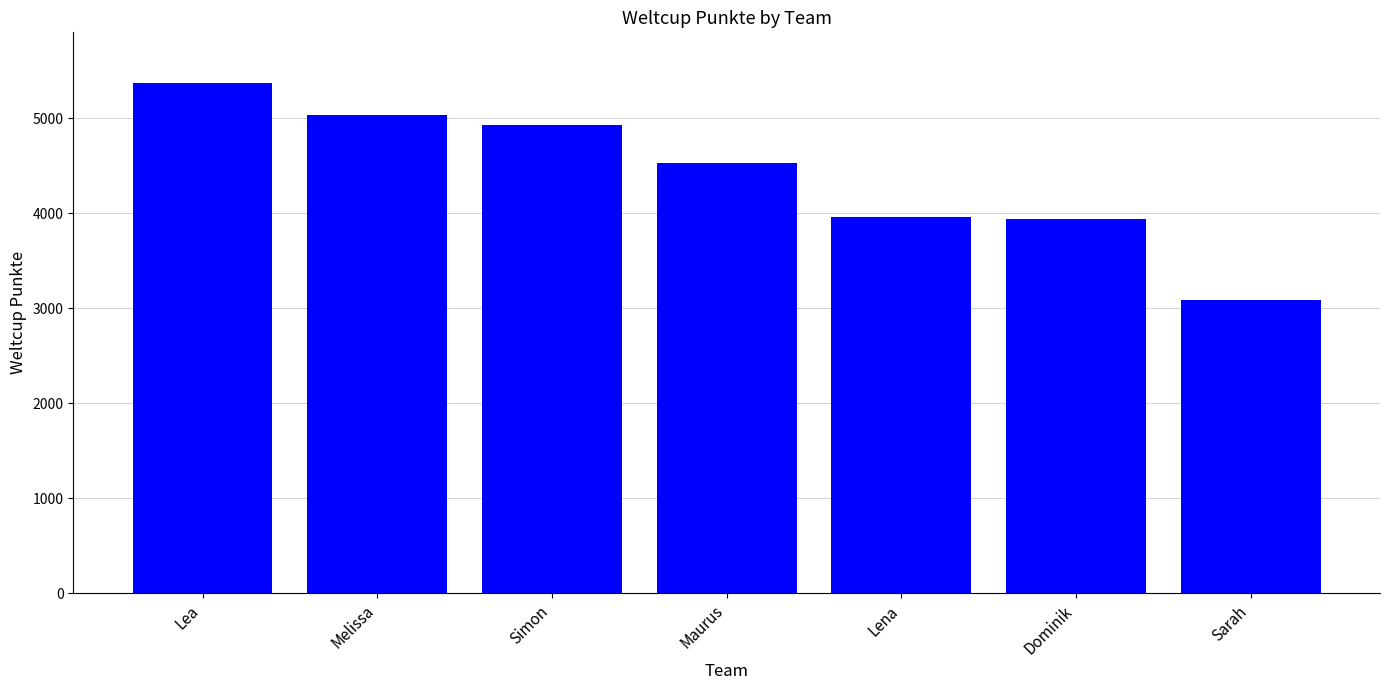

What is the difference between the values at Lea and Lena?

1411